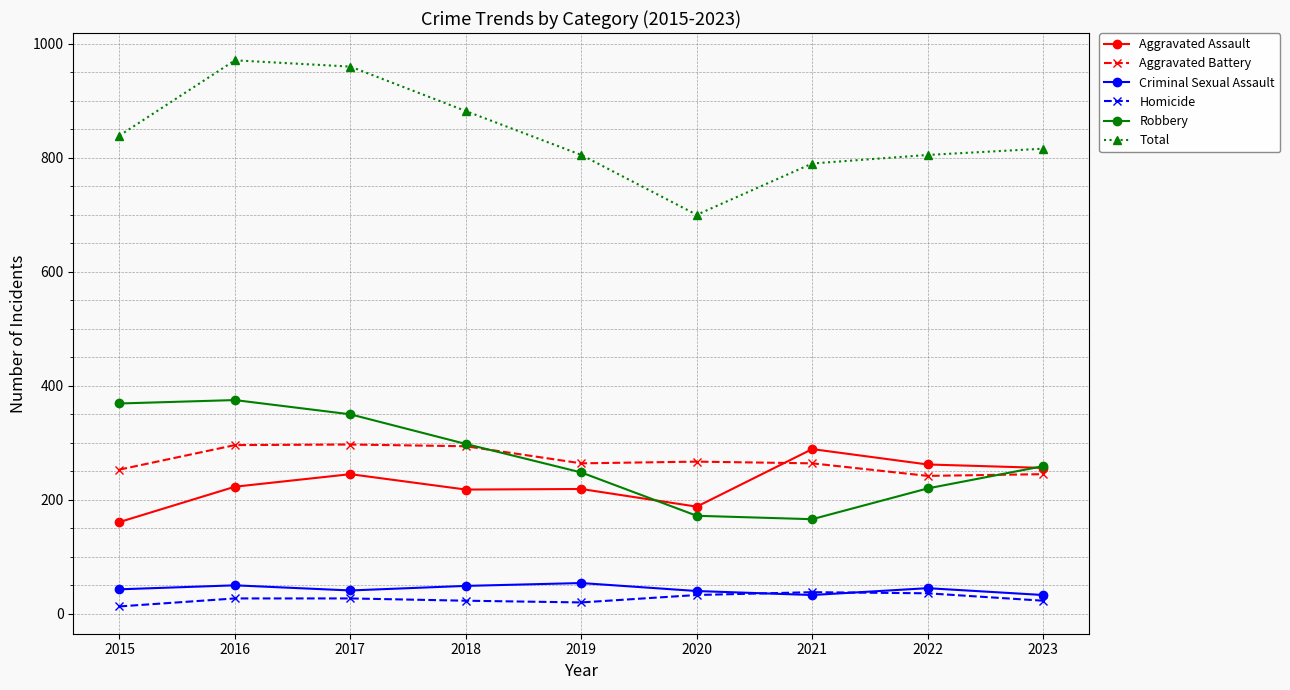

Is it true that Criminal Sexual Assault equals 33 at 2021?

True